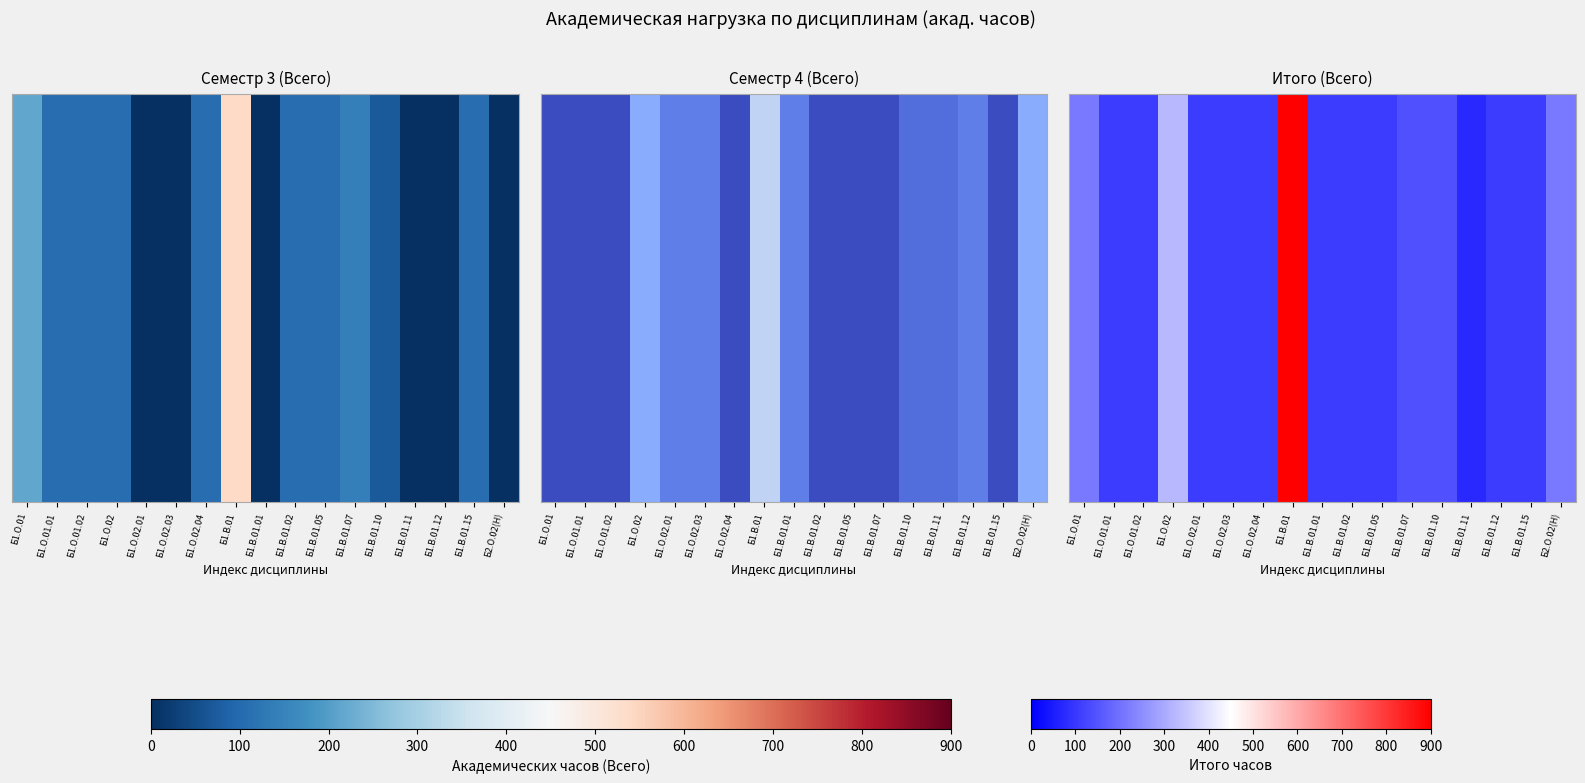

At which category does the chart reach its peak across all series?

Б1.В.01